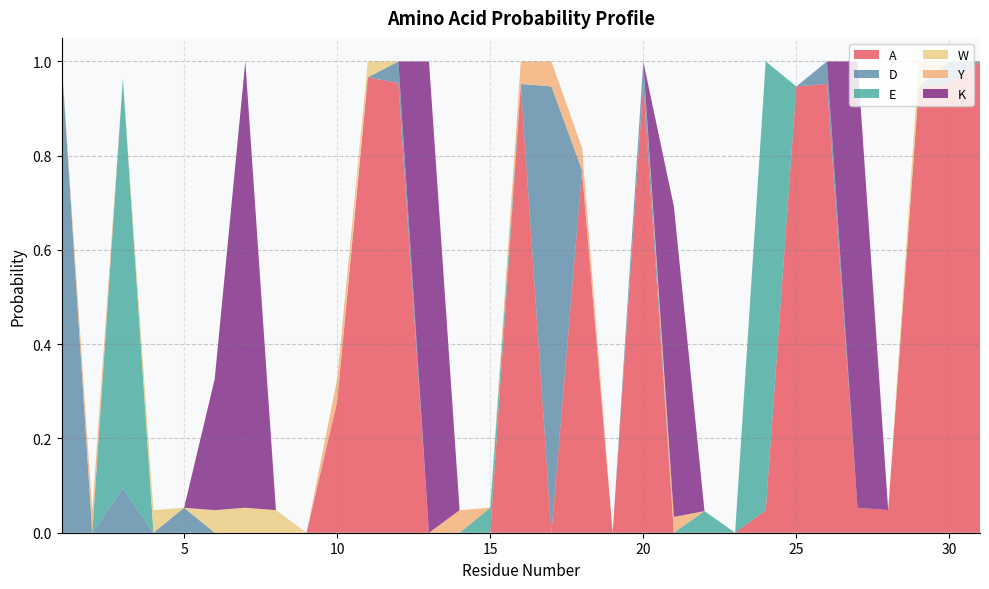

Reading left to right, extract all data points from this chart.

A: 0.0	0.0	0.0	0.0	0.0	0.0	0.0	0.0	0.0	0.3	1.0	1.0	0.0	0.0	0.0	1.0	0.0	0.8	0.0	1.0	0.0	0.0	0.0	0.0	0.9	1.0	0.1	0.0	0.9	1.0	1.0
D: 1.0	0.0	0.1	0.0	0.1	0.0	0.0	0.0	0.0	0.0	0.0	0.0	0.0	0.0	0.0	0.0	0.9	0.0	0.0	0.0	0.0	0.0	0.0	0.0	0.0	0.0	0.0	0.0	0.0	0.0	0.0
E: 0.0	0.0	0.9	0.0	0.0	0.0	0.0	0.0	0.0	0.0	0.0	0.0	0.0	0.0	0.1	0.0	0.0	0.0	0.0	0.0	0.0	0.0	0.0	1.0	0.0	0.0	0.0	0.0	0.0	0.0	0.0
W: 0.0	0.0	0.0	0.0	0.0	0.0	0.1	0.0	0.0	0.0	0.0	0.0	0.0	0.0	0.0	0.0	0.0	0.0	0.0	0.0	0.0	0.0	0.0	0.0	0.0	0.0	0.0	0.0	0.1	0.0	0.0
Y: 0.0	0.0	0.0	0.0	0.0	0.0	0.0	0.0	0.0	0.0	0.0	0.0	0.0	0.0	0.0	0.0	0.1	0.0	0.0	0.0	0.0	0.0	0.0	0.0	0.0	0.0	0.0	0.0	0.0	0.0	0.0
K: 0.0	0.0	0.0	0.0	0.0	0.3	0.9	0.0	0.0	0.0	0.0	0.0	1.0	0.0	0.0	0.0	0.0	0.0	0.0	0.0	0.7	0.0	0.0	0.0	0.0	0.0	0.9	0.0	0.0	0.0	0.0